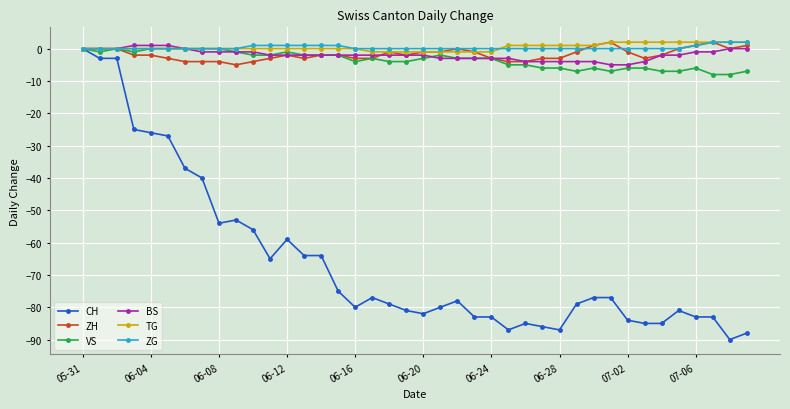

What are all the series names shown in the legend?

CH, ZH, VS, BS, TG, ZG